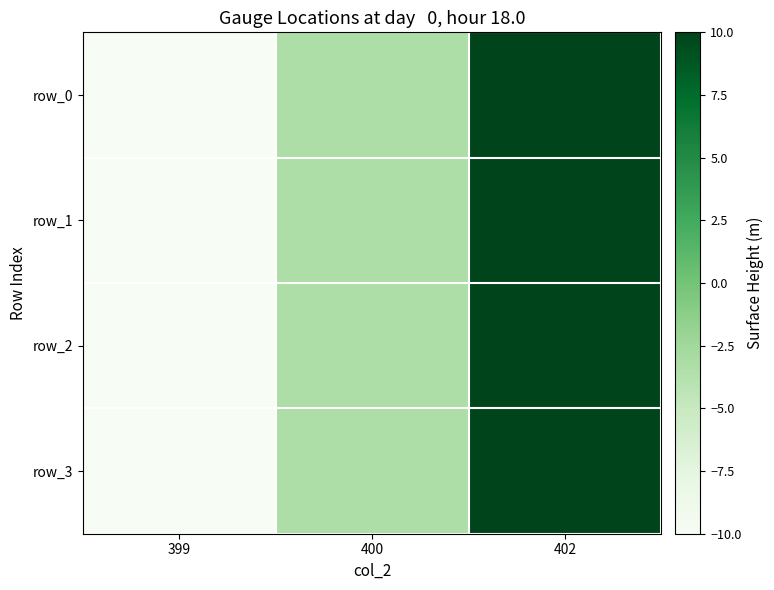

What is the sum of all row_0 values?

-3.3